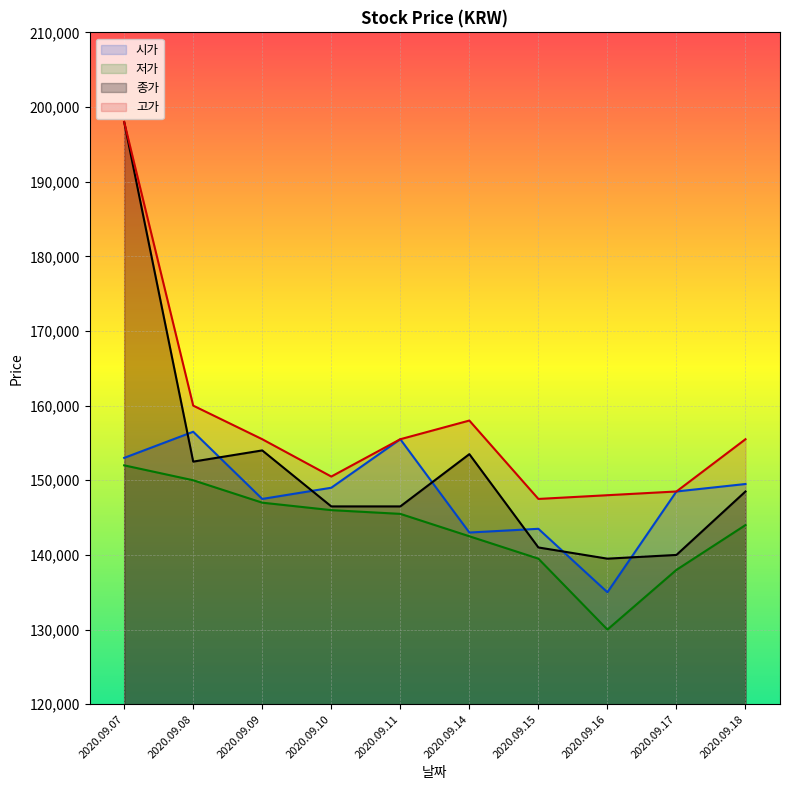

At which category is the sum across all series the highest?

2020.09.07